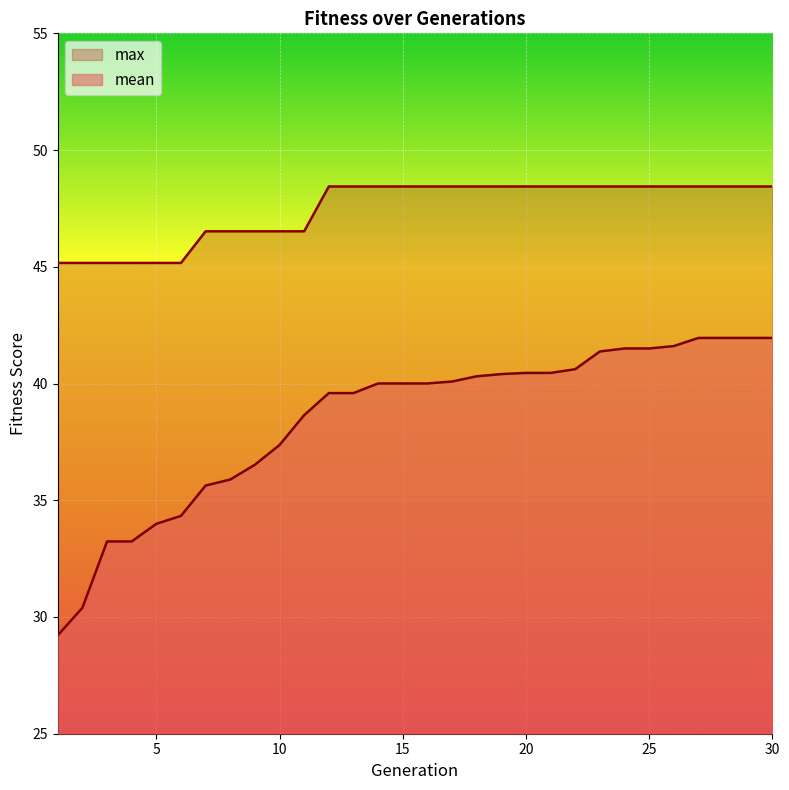

List the series in order of their overall mean, highest first.

max, mean